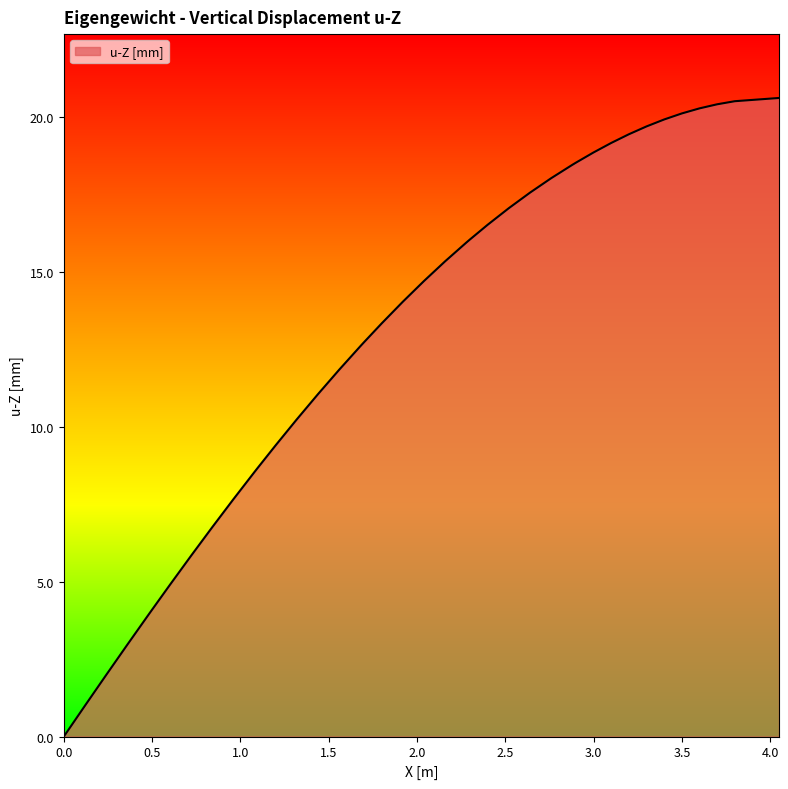

What is the greatest value displayed?

20.6